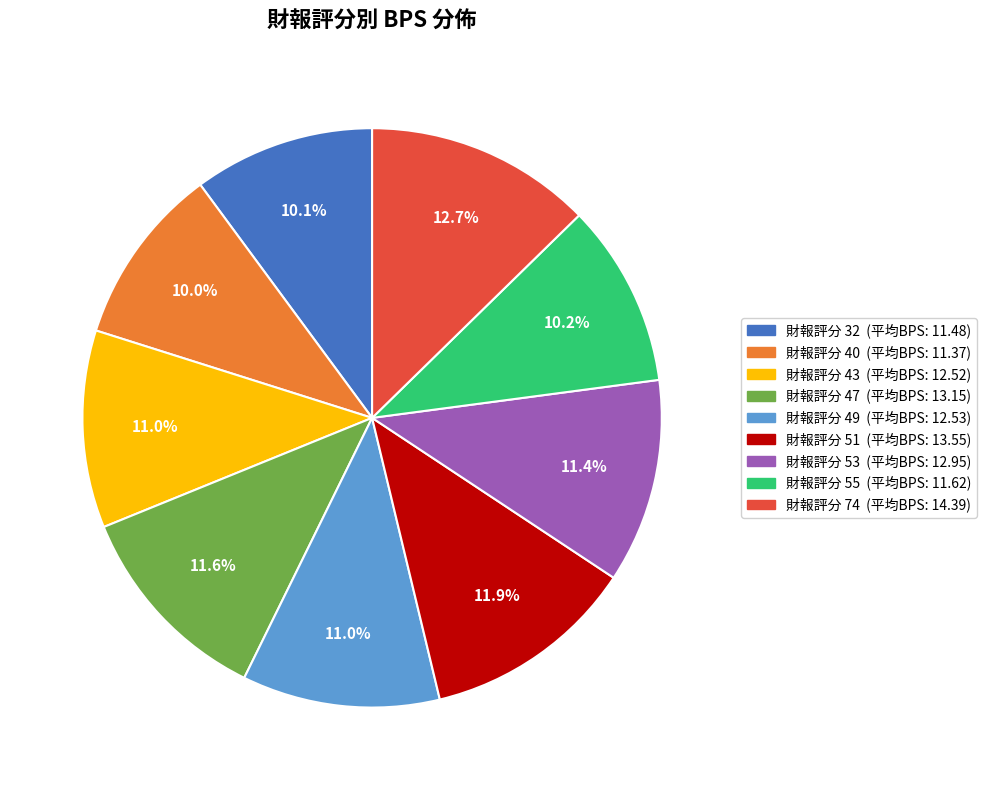

Is there a majority slice in this chart?

No